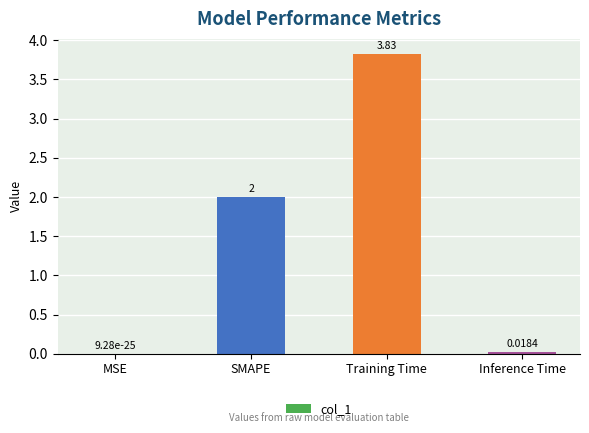

Which has a higher value, Training Time or MSE?

Training Time